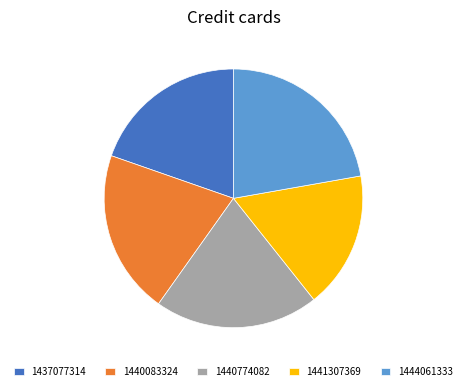

Does 1440083324 account for over 50% of the chart?

No